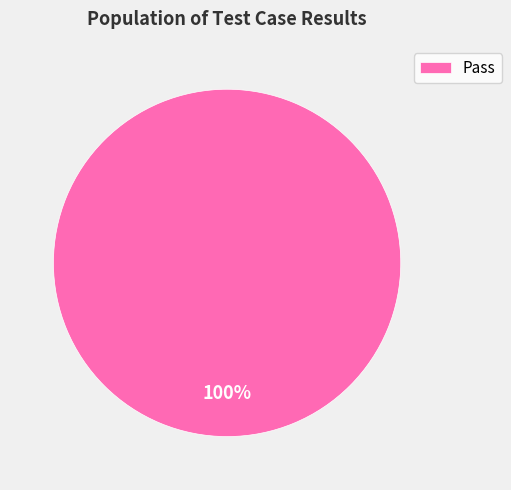

Rank the categories by value from highest to lowest.

Pass